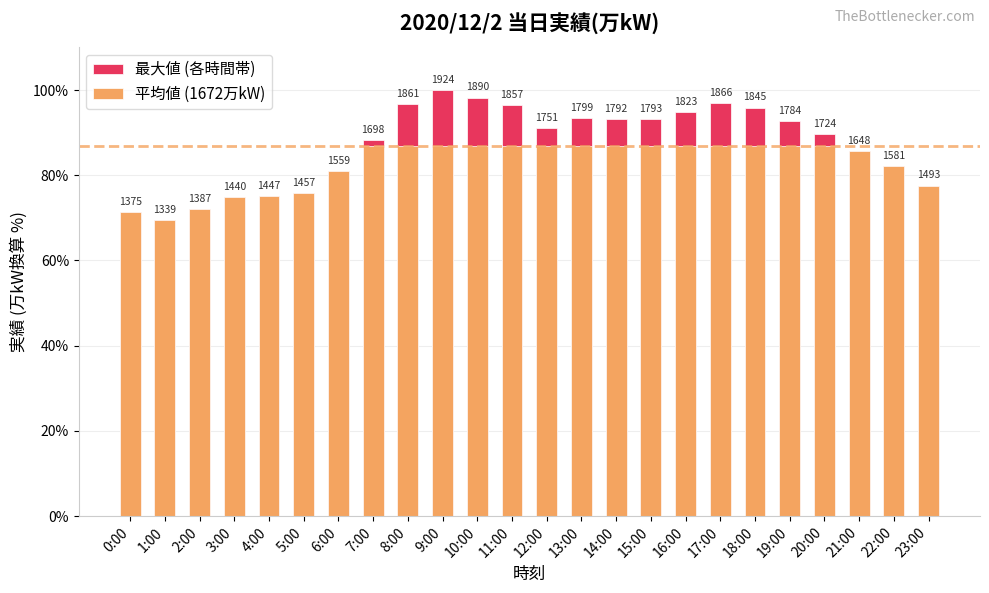

What is the value of the 平均値 (1672万kW) bar at the 16th from the left?

86.9